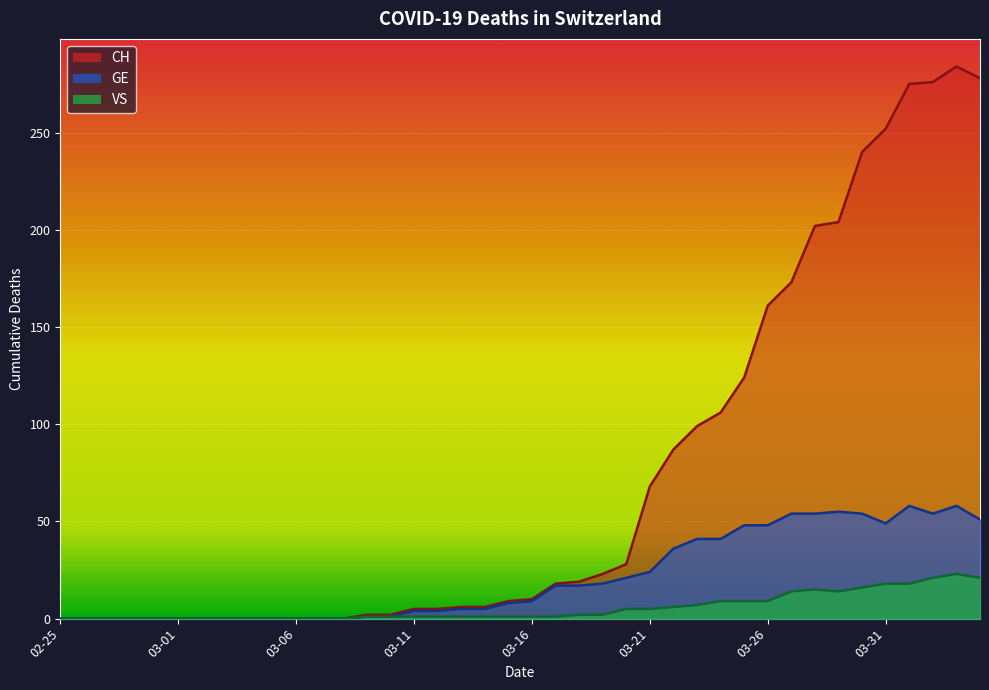

True or false: VS and CH cross at least once.

False